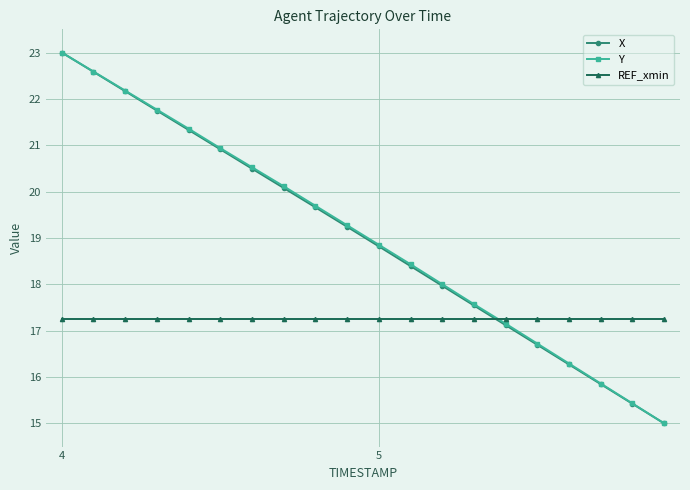

What are all the series names shown in the legend?

X, Y, REF_xmin